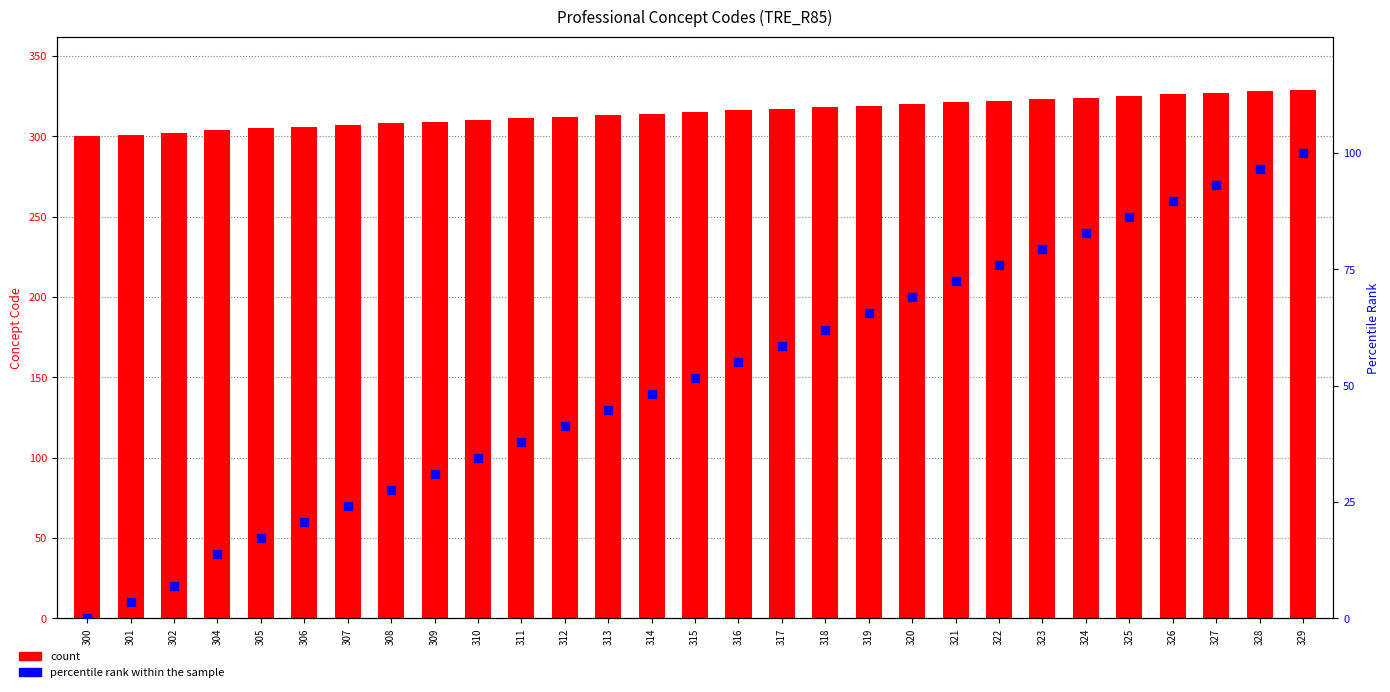

At how many categories does at least one series exceed 27?

29